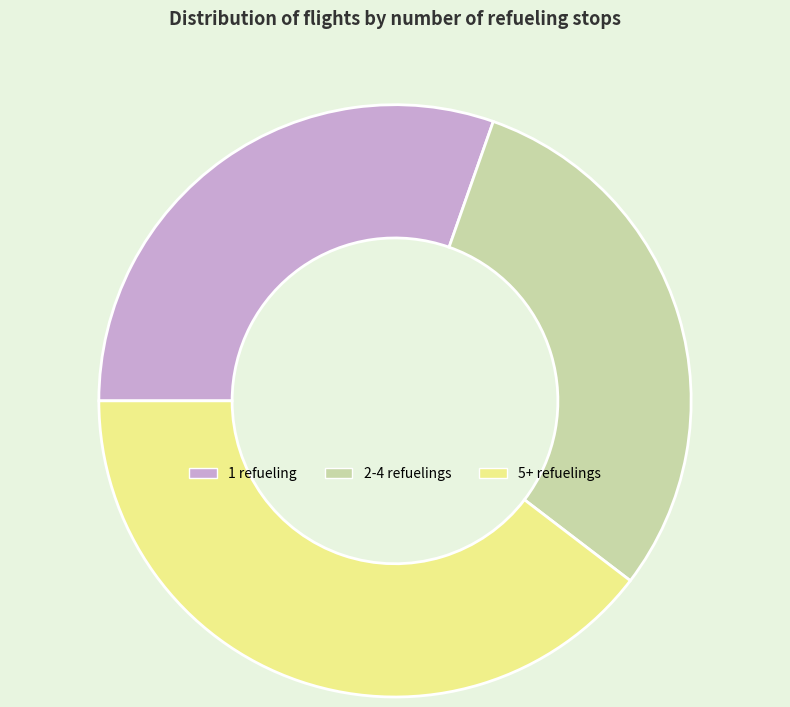

How many segments does this pie chart have?

3